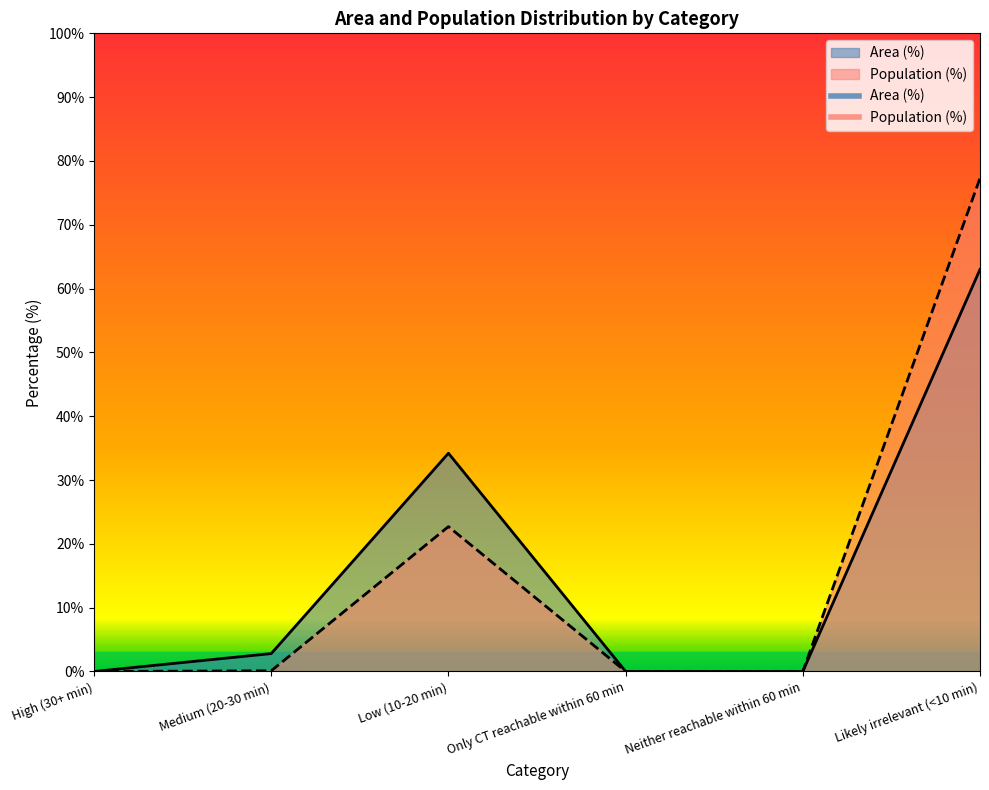

Which has a higher value, Medium (20-30 min) or Only CT reachable within 60 min?

Medium (20-30 min)